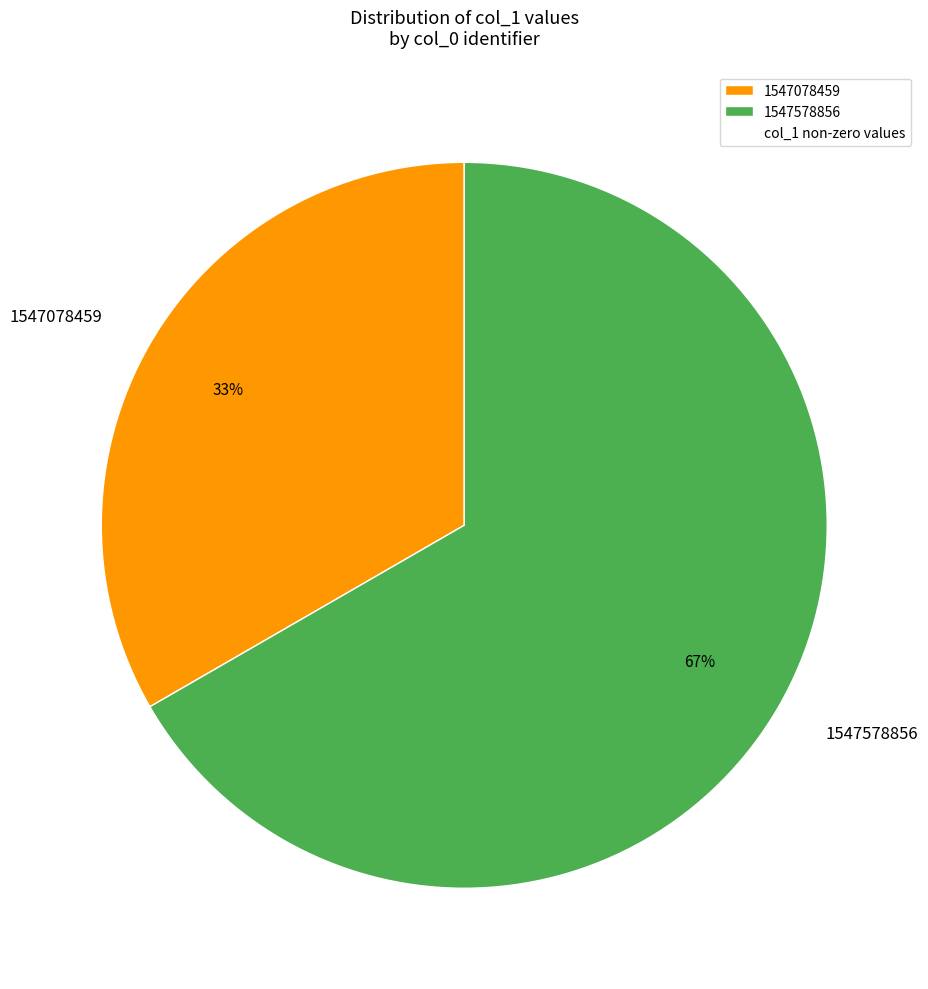

Between 1547578856 and 1547078459, which is larger?

1547578856